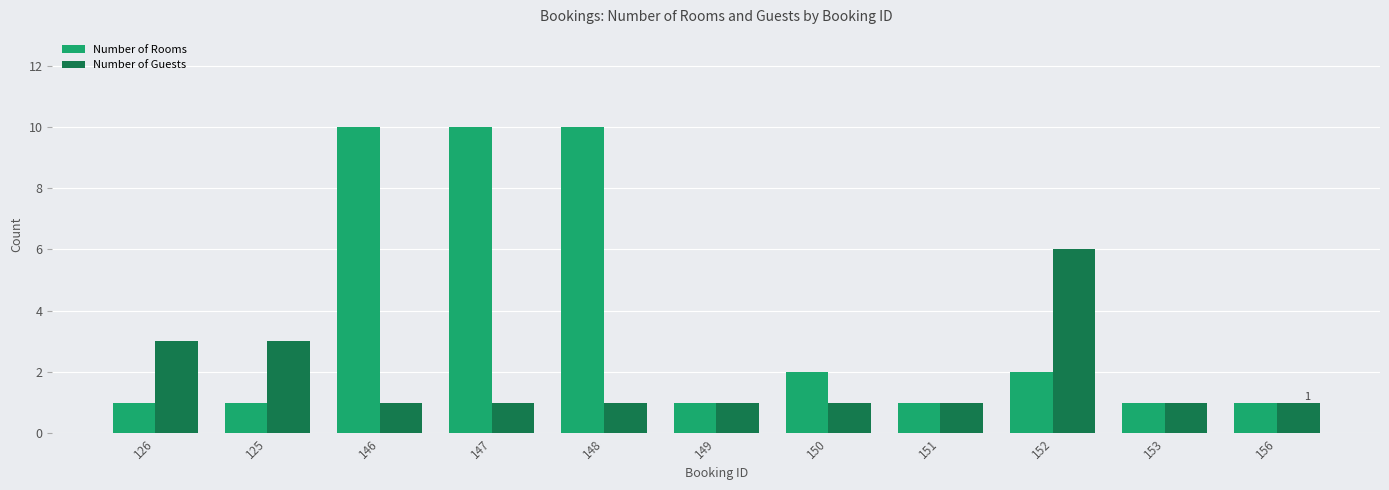

Count the Number of Rooms values in the range 1 to 10.

11